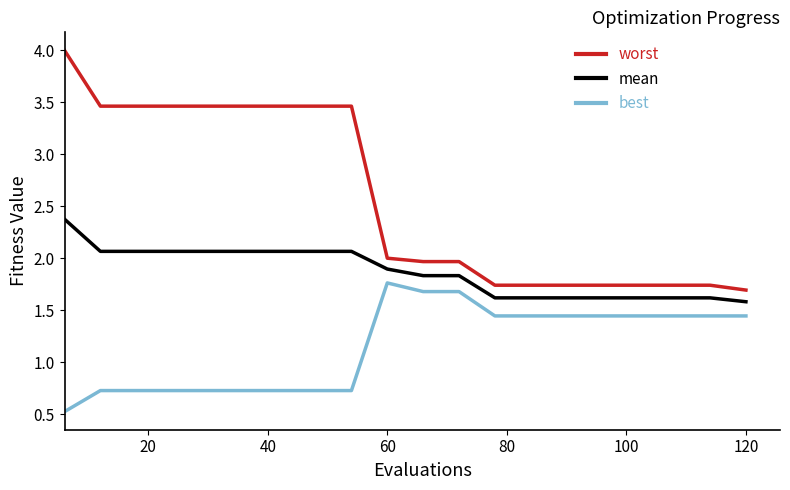

True or false: mean and worst cross at least once.

False